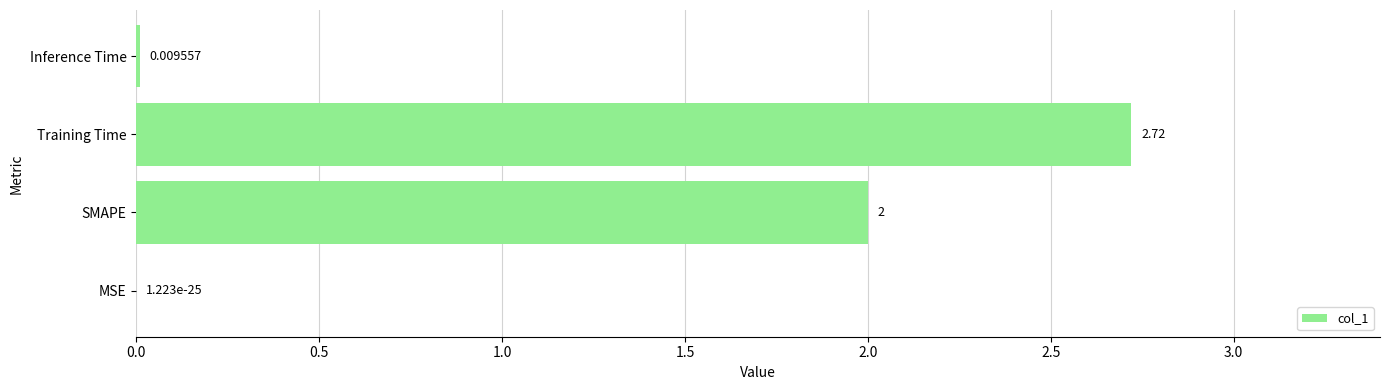

At which category does the chart reach its peak across all series?

Training Time